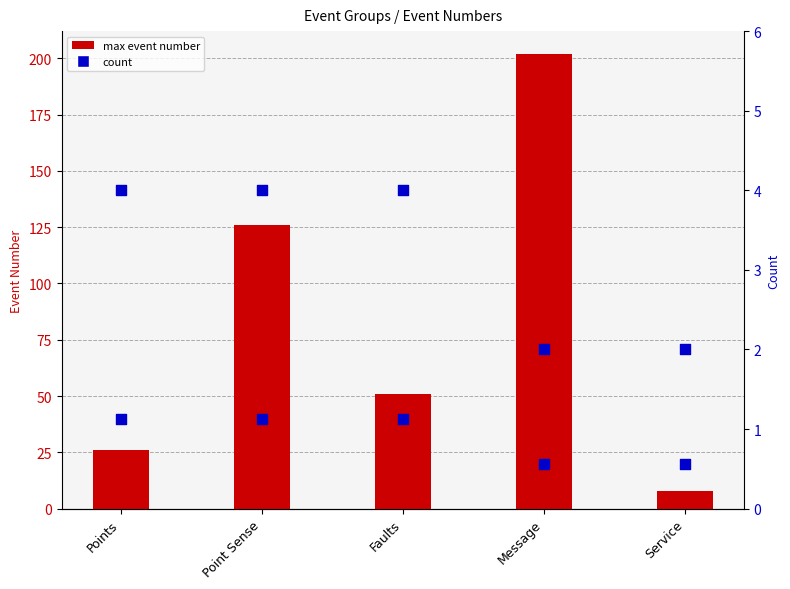

Which series contains the lowest Y value?

count